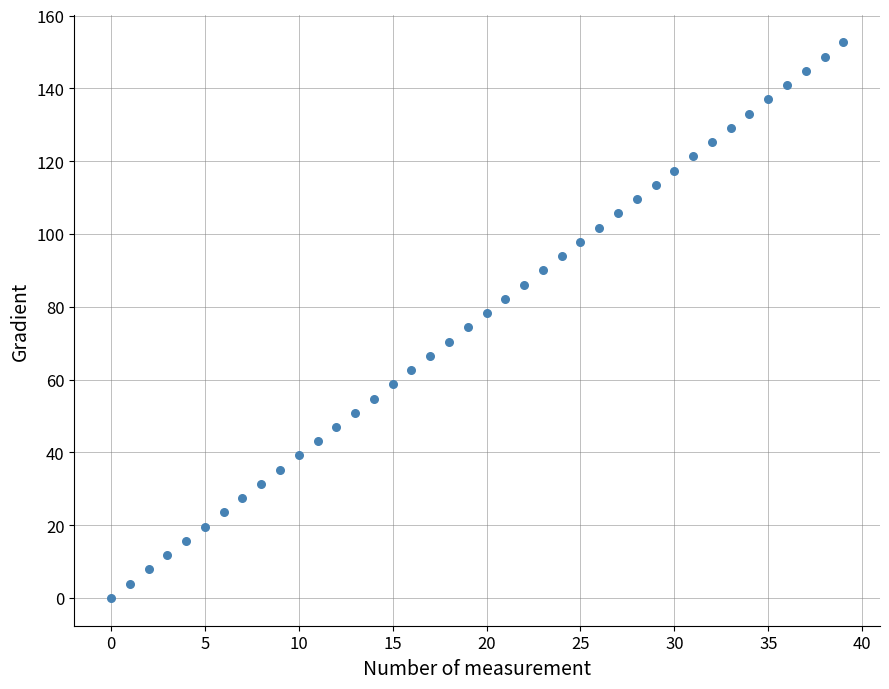

What is the range of Y values (max minus min)?

152.6